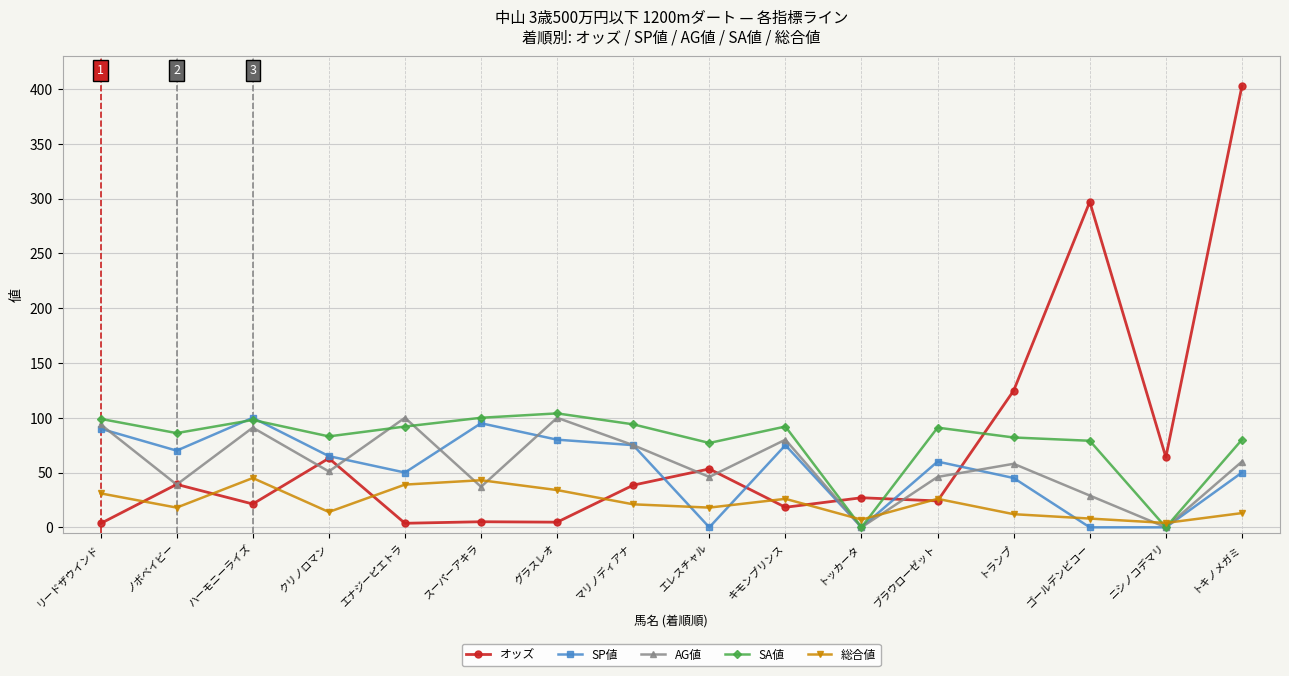

What is the approximate value of AG値 at ゴールデンビコー?

29.0